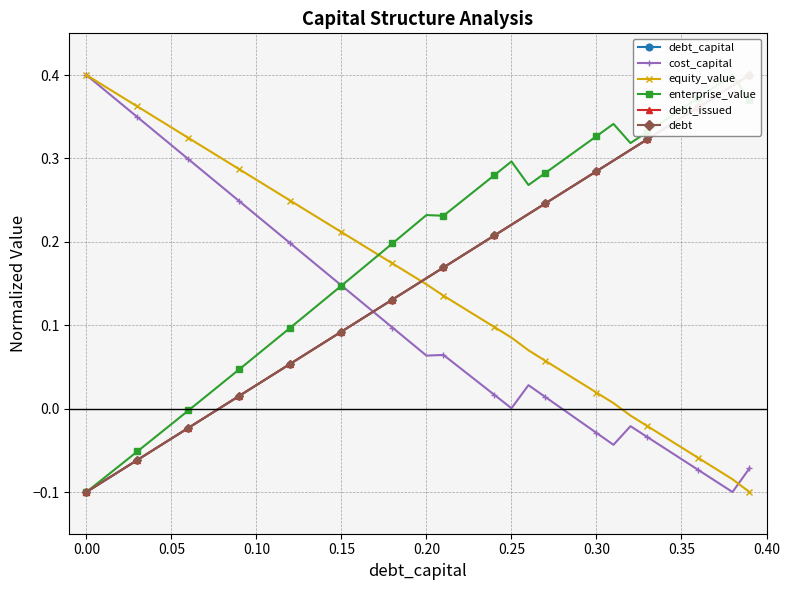

True or false: cost_capital has more than 0 points higher than both neighbors.

True